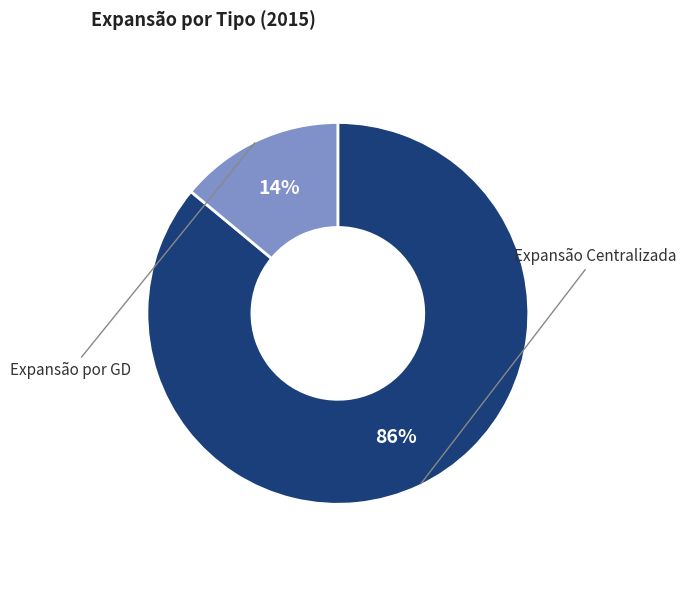

Is there any slice that represents more than half of the pie?

Yes